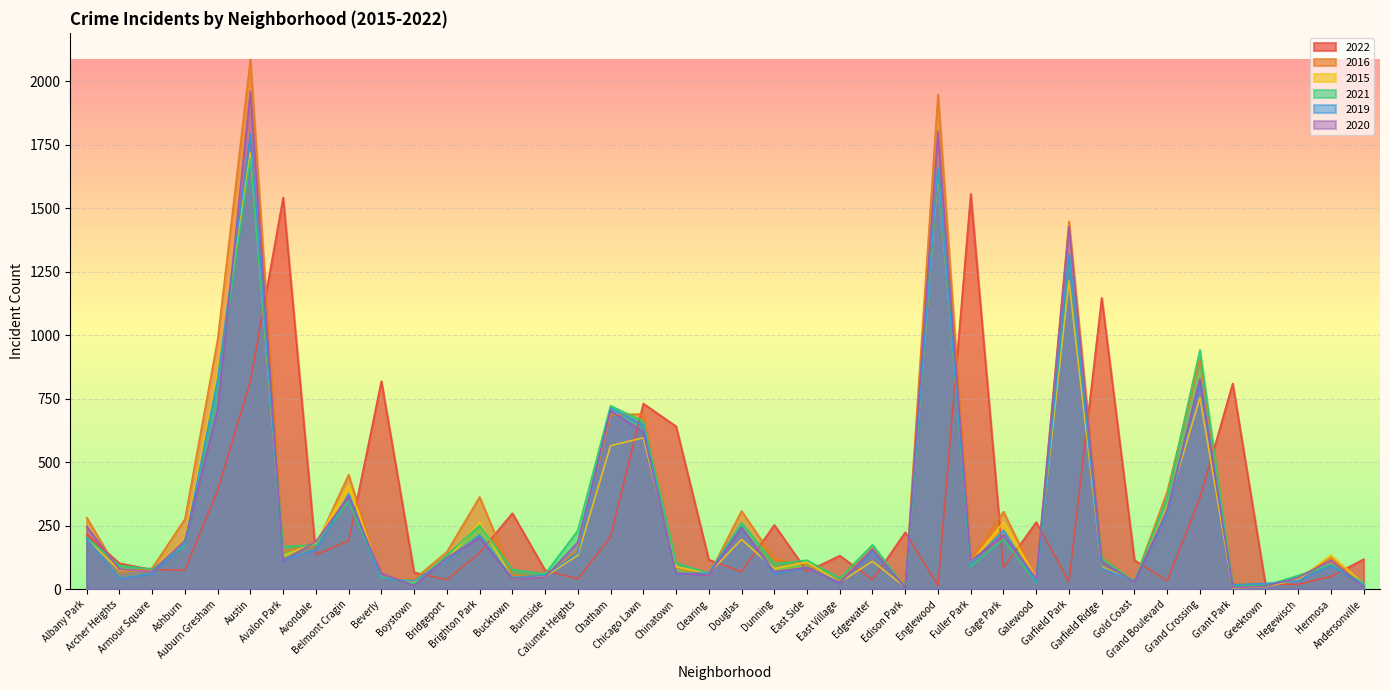

Reading left to right, list all the values displayed in this chart.

2022: Albany Park=216	Archer Heights=102	Armour Square=77	Ashburn=75	Auburn Gresham=389	Austin=819	Avalon Park=1542	Avondale=136	Belmont Cragin=190	Beverly=819	Boystown=66	Bridgeport=37	Brighton Park=143	Bucktown=299	Burnside=75	Calumet Heights=40	Chatham=206	Chicago Lawn=731	Chinatown=641	Clearing=116	Douglas=69	Dunning=253	East Side=70	East Village=132	Edgewater=37	Edison Park=224	Englewood=15	Fuller Park=1556	Gage Park=84	Galewood=264	Garfield Park=30	Garfield Ridge=1147	Gold Coast=114	Grand Boulevard=34	Grand Crossing=359	Grant Park=810	Greektown=20	Hegewisch=19	Hermosa=50	Andersonville=118
2016: Albany Park=282	Archer Heights=65	Armour Square=83	Ashburn=276	Auburn Gresham=983	Austin=2086	Avalon Park=151	Avondale=172	Belmont Cragin=451	Beverly=40	Boystown=39	Bridgeport=147	Brighton Park=363	Bucktown=55	Burnside=49	Calumet Heights=157	Chatham=686	Chicago Lawn=690	Chinatown=84	Clearing=55	Douglas=308	Dunning=119	East Side=97	East Village=32	Edgewater=162	Edison Park=12	Englewood=1948	Fuller Park=118	Gage Park=305	Galewood=42	Garfield Park=1448	Garfield Ridge=126	Gold Coast=33	Grand Boulevard=384	Grand Crossing=908	Grant Park=26	Greektown=11	Hegewisch=42	Hermosa=124	Andersonville=20
2015: Albany Park=199	Archer Heights=75	Armour Square=72	Ashburn=199	Auburn Gresham=851	Austin=1719	Avalon Park=132	Avondale=183	Belmont Cragin=410	Beverly=46	Boystown=30	Bridgeport=116	Brighton Park=263	Bucktown=41	Burnside=50	Calumet Heights=134	Chatham=565	Chicago Lawn=596	Chinatown=88	Clearing=62	Douglas=196	Dunning=81	East Side=107	East Village=27	Edgewater=110	Edison Park=8	Englewood=1641	Fuller Park=106	Gage Park=264	Galewood=45	Garfield Park=1214	Garfield Ridge=88	Gold Coast=31	Grand Boulevard=322	Grand Crossing=754	Grant Park=5	Greektown=10	Hegewisch=38	Hermosa=134	Andersonville=21
2021: Albany Park=203	Archer Heights=94	Armour Square=79	Ashburn=171	Auburn Gresham=811	Austin=1694	Avalon Park=168	Avondale=174	Belmont Cragin=346	Beverly=49	Boystown=21	Bridgeport=134	Brighton Park=251	Bucktown=77	Burnside=60	Calumet Heights=231	Chatham=722	Chicago Lawn=661	Chinatown=103	Clearing=63	Douglas=262	Dunning=100	East Side=114	East Village=43	Edgewater=175	Edison Park=6	Englewood=1660	Fuller Park=89	Gage Park=197	Galewood=25	Garfield Park=1302	Garfield Ridge=123	Gold Coast=31	Grand Boulevard=363	Grand Crossing=942	Grant Park=15	Greektown=14	Hegewisch=54	Hermosa=97	Andersonville=25
2019: Albany Park=199	Archer Heights=41	Armour Square=61	Ashburn=180	Auburn Gresham=826	Austin=1792	Avalon Park=114	Avondale=156	Belmont Cragin=375	Beverly=42	Boystown=33	Bridgeport=115	Brighton Park=213	Bucktown=45	Burnside=55	Calumet Heights=142	Chatham=714	Chicago Lawn=646	Chinatown=61	Clearing=64	Douglas=245	Dunning=61	East Side=86	East Village=27	Edgewater=150	Edison Park=9	Englewood=1655	Fuller Park=100	Gage Park=232	Galewood=28	Garfield Park=1318	Garfield Ridge=83	Gold Coast=32	Grand Boulevard=301	Grand Crossing=820	Grant Park=18	Greektown=22	Hegewisch=34	Hermosa=93	Andersonville=18
2020: Albany Park=246	Archer Heights=78	Armour Square=70	Ashburn=193	Auburn Gresham=708	Austin=1959	Avalon Park=113	Avondale=188	Belmont Cragin=364	Beverly=62	Boystown=14	Bridgeport=124	Brighton Park=203	Bucktown=41	Burnside=47	Calumet Heights=185	Chatham=703	Chicago Lawn=618	Chinatown=63	Clearing=56	Douglas=242	Dunning=69	East Side=85	East Village=24	Edgewater=157	Edison Park=5	Englewood=1801	Fuller Park=112	Gage Park=213	Galewood=43	Garfield Park=1427	Garfield Ridge=109	Gold Coast=28	Grand Boulevard=313	Grand Crossing=828	Grant Park=7	Greektown=11	Hegewisch=46	Hermosa=114	Andersonville=8